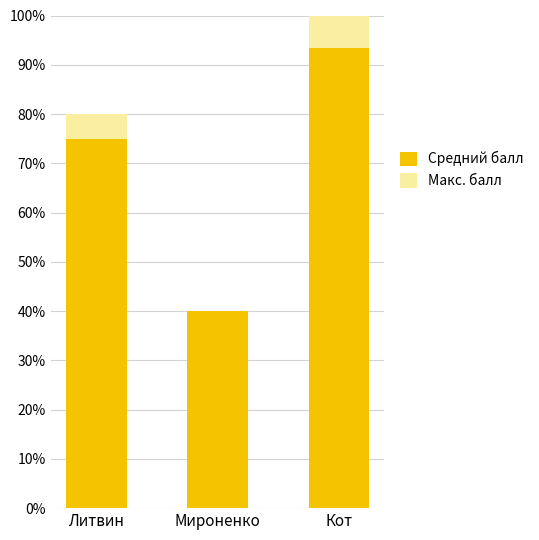

Does the chart contain stacked bars?

Yes